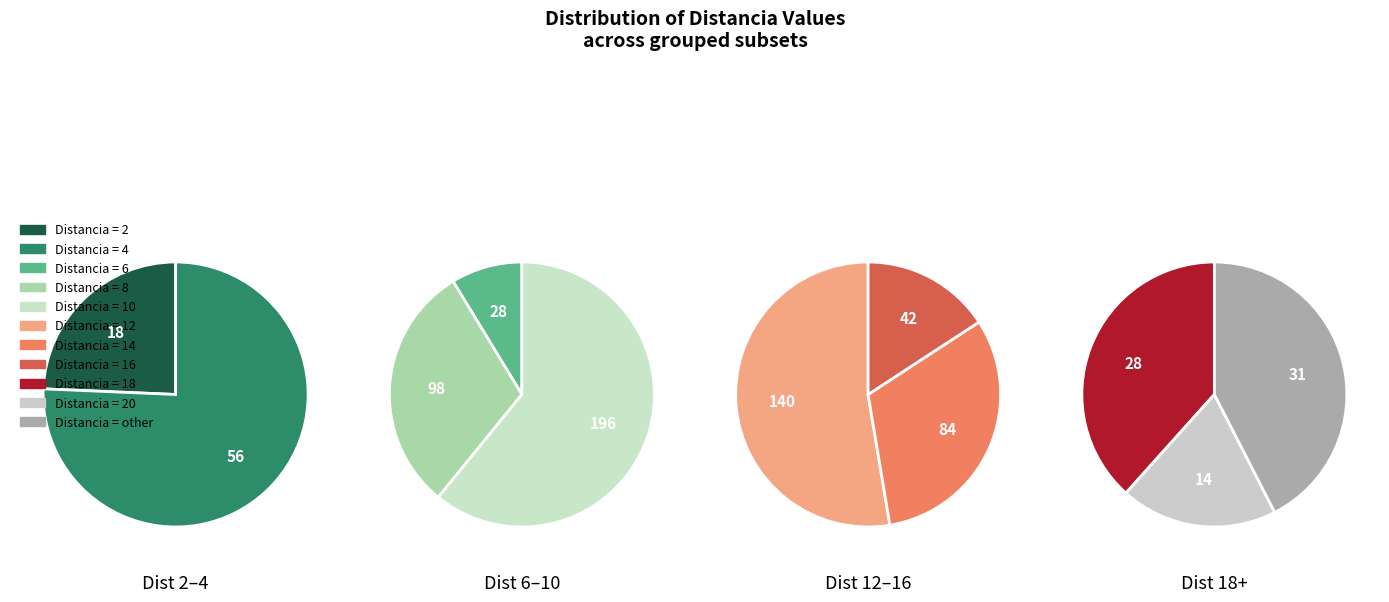

To the nearest percent, what portion does 2 represent?

2%